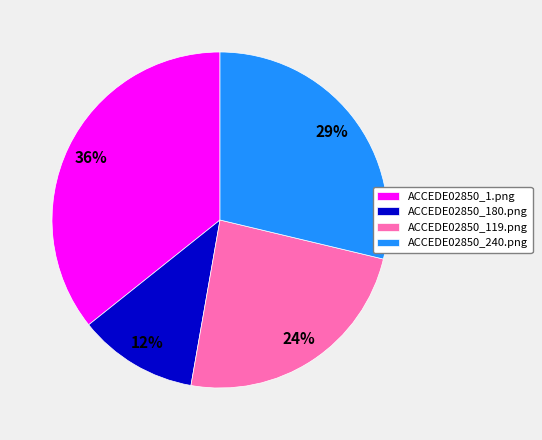

Do ACCEDE02850_119.png and ACCEDE02850_1.png together represent more than half of the pie?

Yes